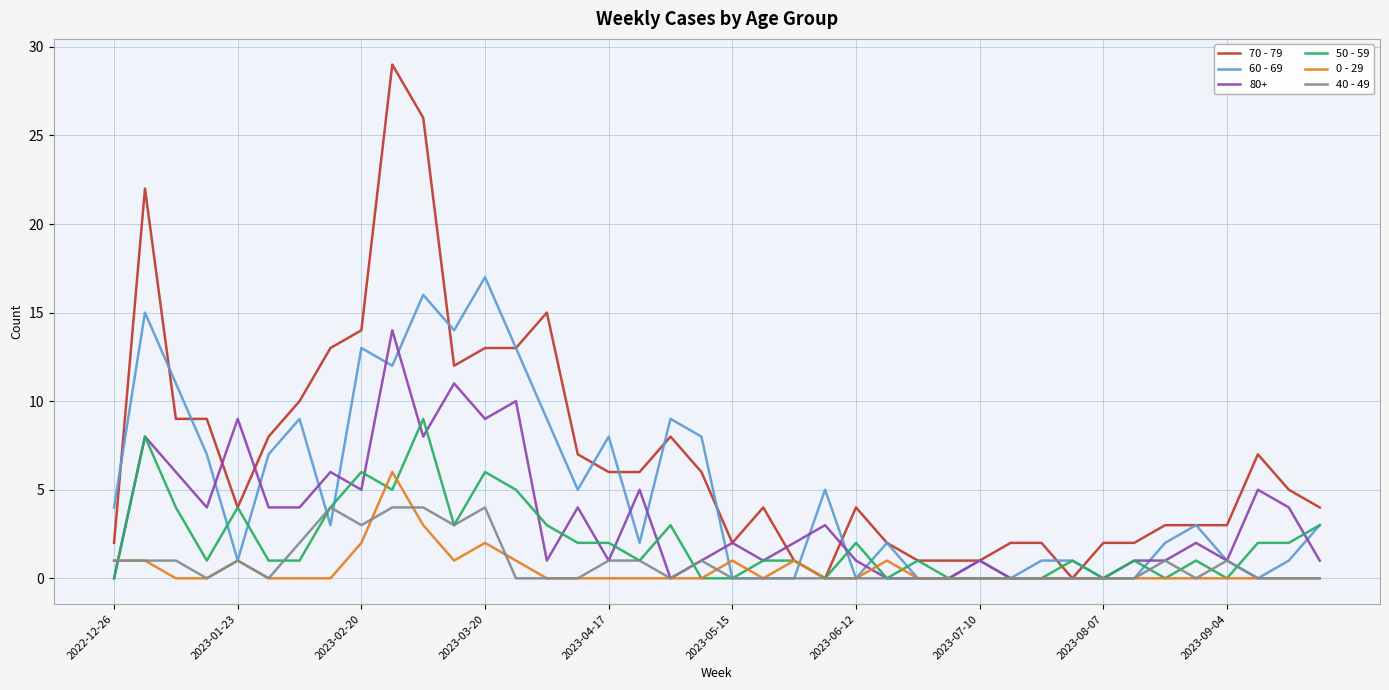

Does the chart display data point markers on the line(s)?

No